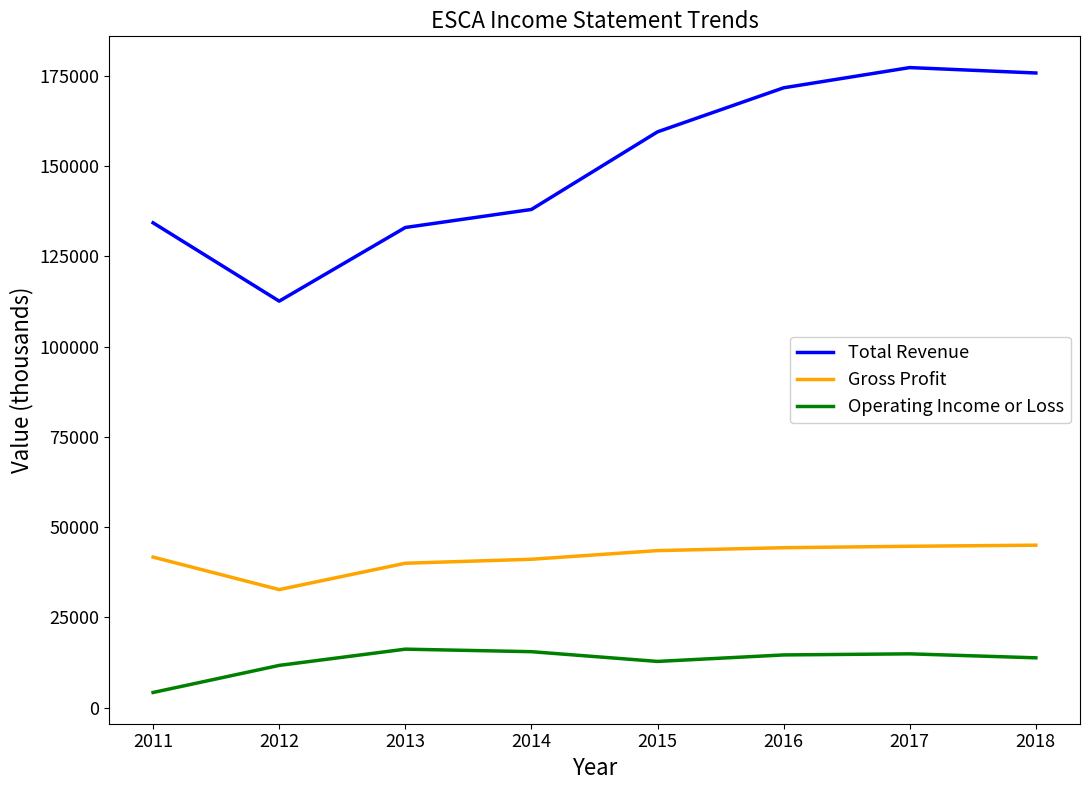

True or false: Gross Profit and Operating Income or Loss cross at least once.

False